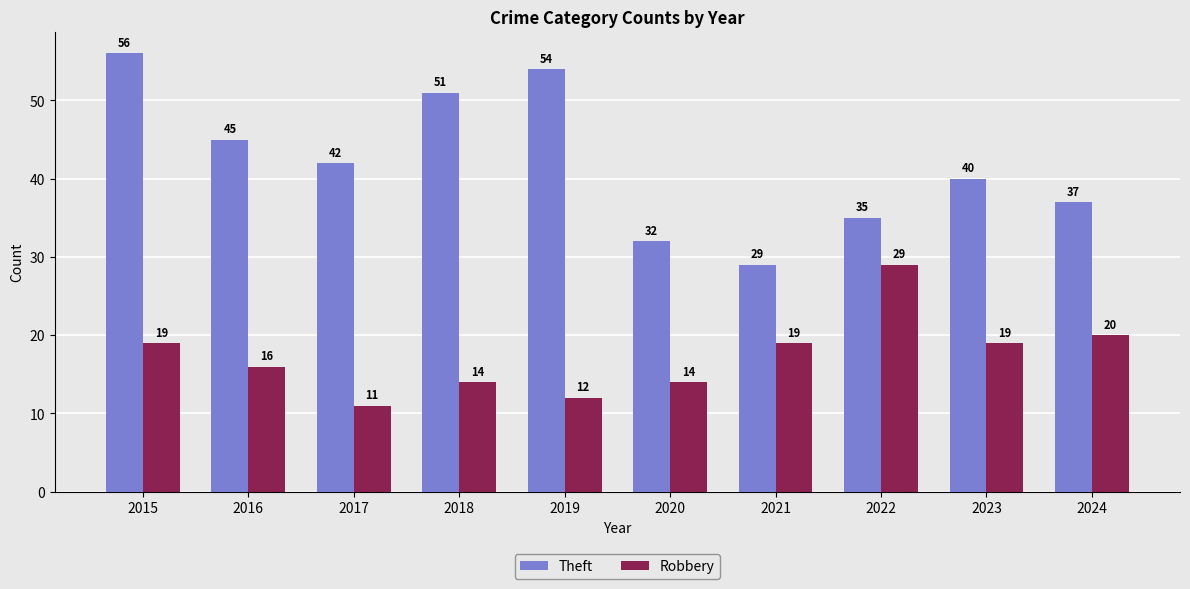

Which series has the largest total across all categories?

Theft